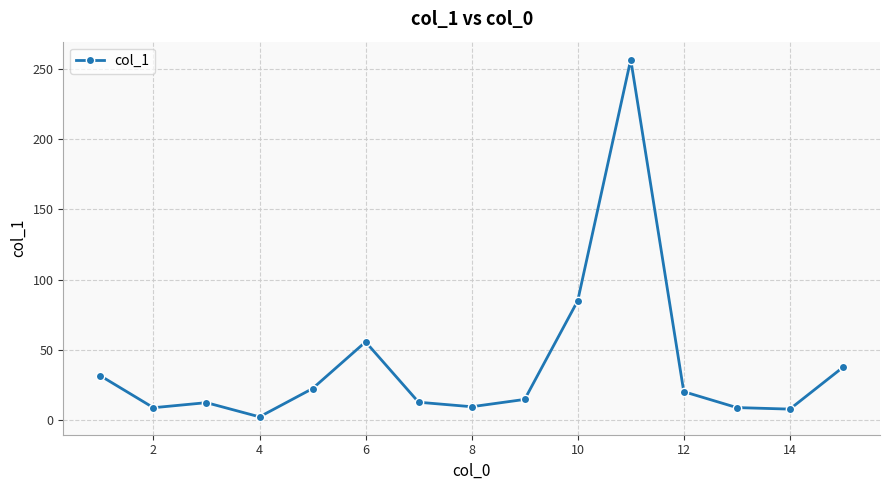

What is the value of the 14th point from the left?

8.0